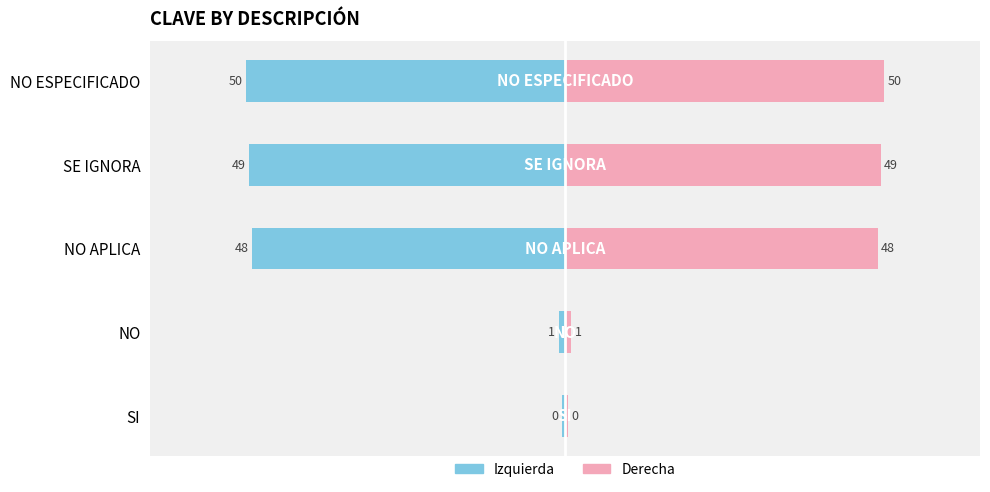

The CLAVE (izq) series shows -1.0 at NO. True or false?

True